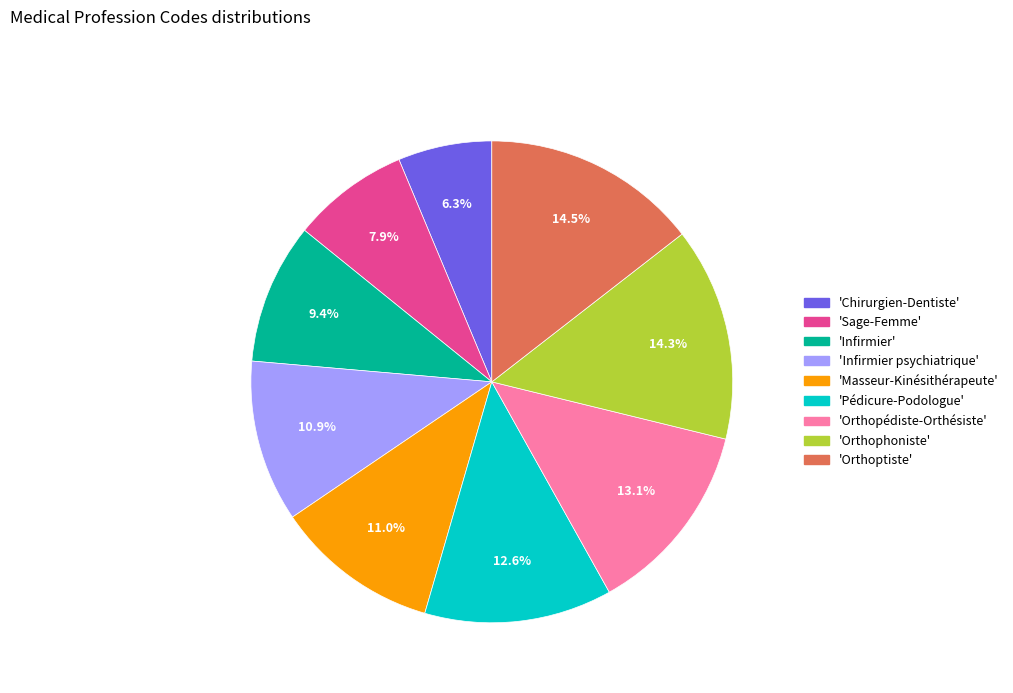

What is the smallest slice in the pie chart?

'Chirurgien-Dentiste'